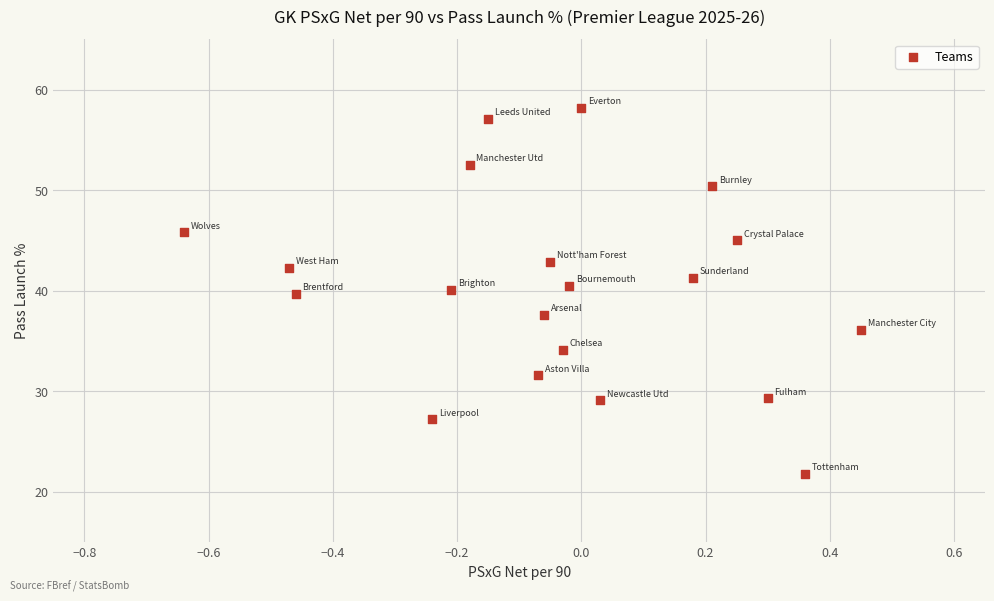

What is the range of Y values (max minus min)?

36.4